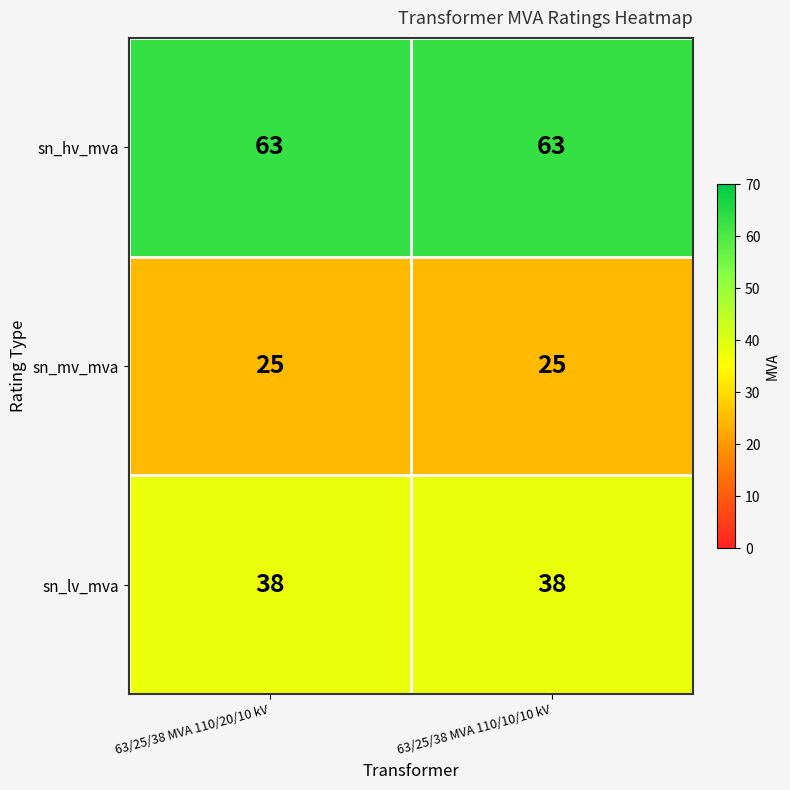

Read the sn_lv_mva value at 63/25/38 MVA 110/20/10 kV.

38